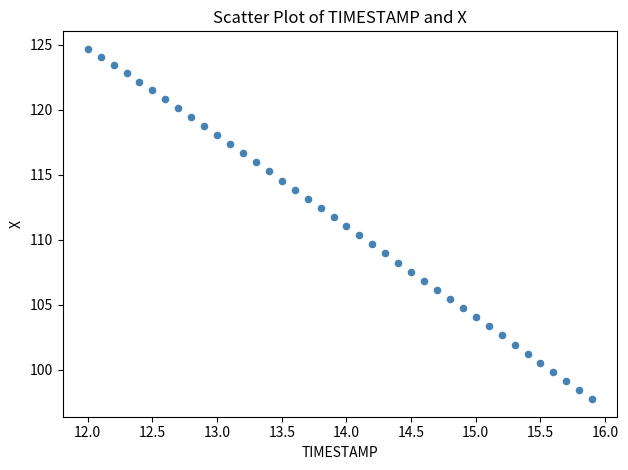

What is the range of X values (max minus min)?

3.9